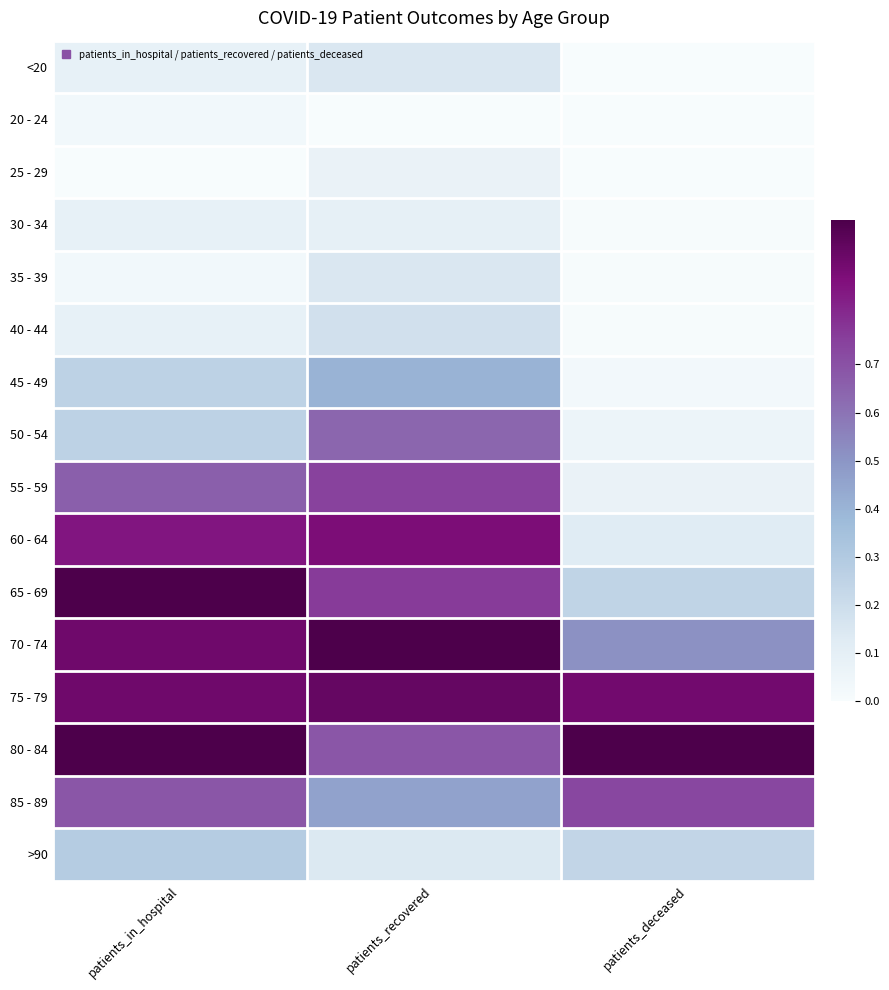

What is the total value across all series at patients_in_hospital?

7.1